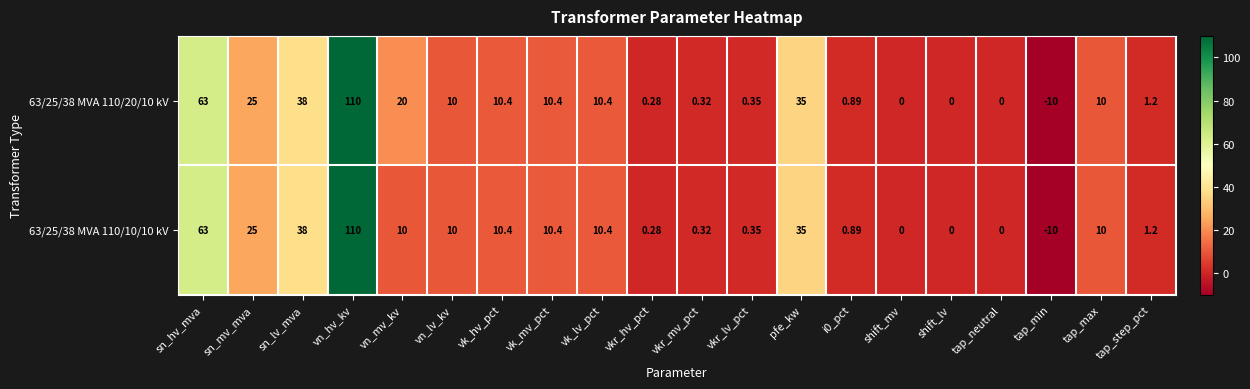

At which label does 63/25/38 MVA 110/10/10 kV first exceed 10?

sn_hv_mva